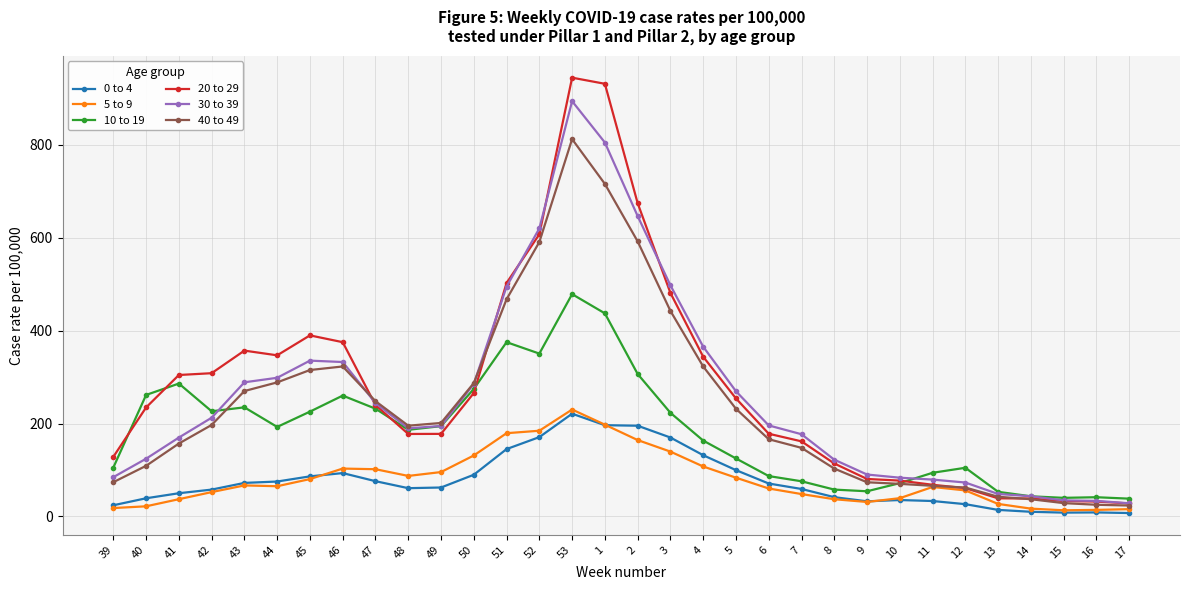

Is it true that 0 to 4 equals 126.9 at 47?

False